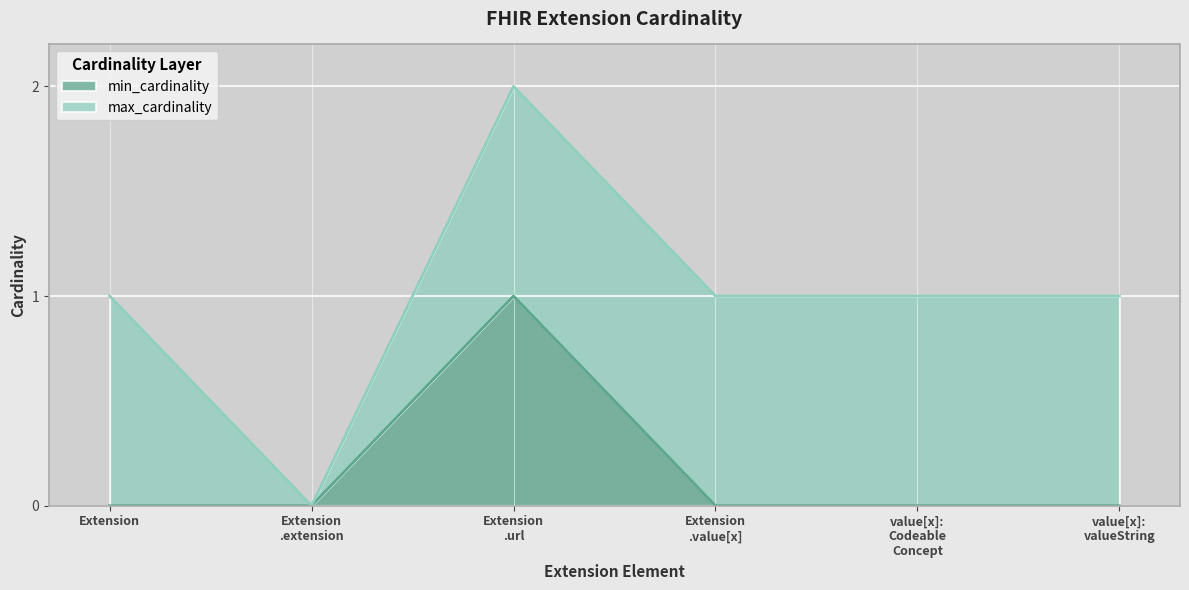

How many values are above zero?

1